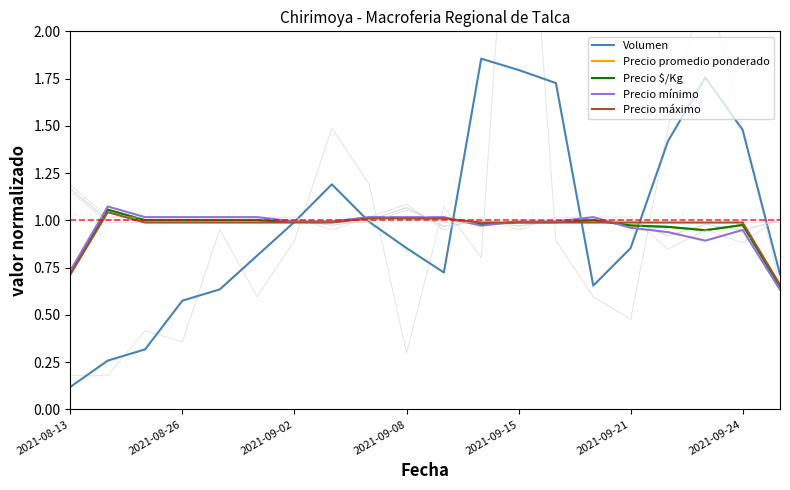

What is the value of the Volumen point at the 20th from the left?

0.7